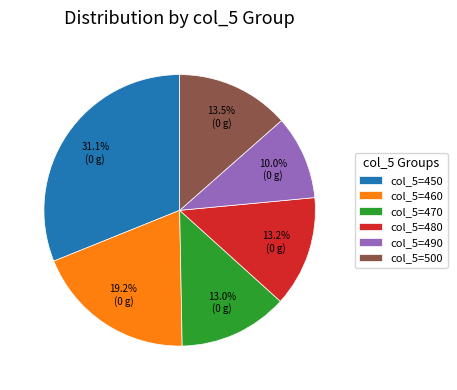

How many segments does this pie chart have?

6